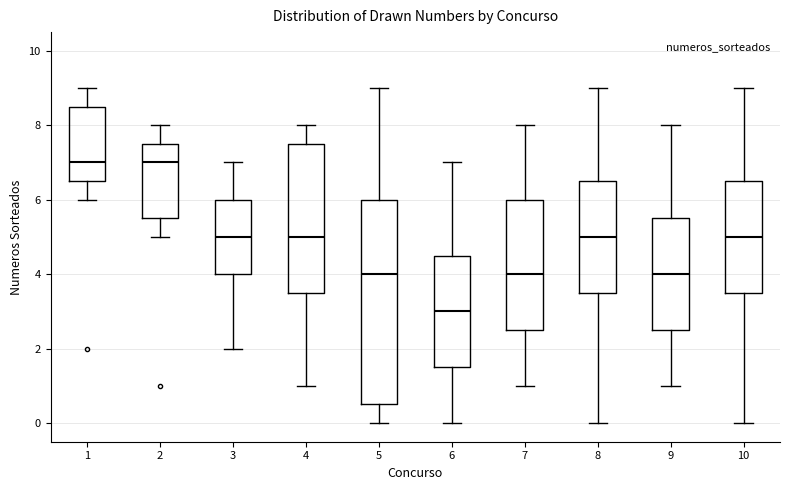

Reading left to right, read every box against the y-axis: the position of its median line, the range the box covers, and the ends of its whiskers. The values are not printed on the chart, so give them approximately, as read against the axis.

1: median 7.0, box 6.6 to 8.6, whiskers 6.0 to 9.0
2: median 7.0, box 5.6 to 7.6, whiskers 5.0 to 8.0
3: median 5.0, box 4.0 to 6.0, whiskers 2.0 to 7.0
4: median 5.0, box 3.6 to 7.6, whiskers 1.0 to 8.0
5: median 4.0, box 0.6 to 6.0, whiskers 0.0 to 9.0
6: median 3.0, box 1.6 to 4.6, whiskers 0.0 to 7.0
7: median 4.0, box 2.6 to 6.0, whiskers 1.0 to 8.0
8: median 5.0, box 3.6 to 6.6, whiskers 0.0 to 9.0
9: median 4.0, box 2.6 to 5.6, whiskers 1.0 to 8.0
10: median 5.0, box 3.6 to 6.6, whiskers 0.0 to 9.0